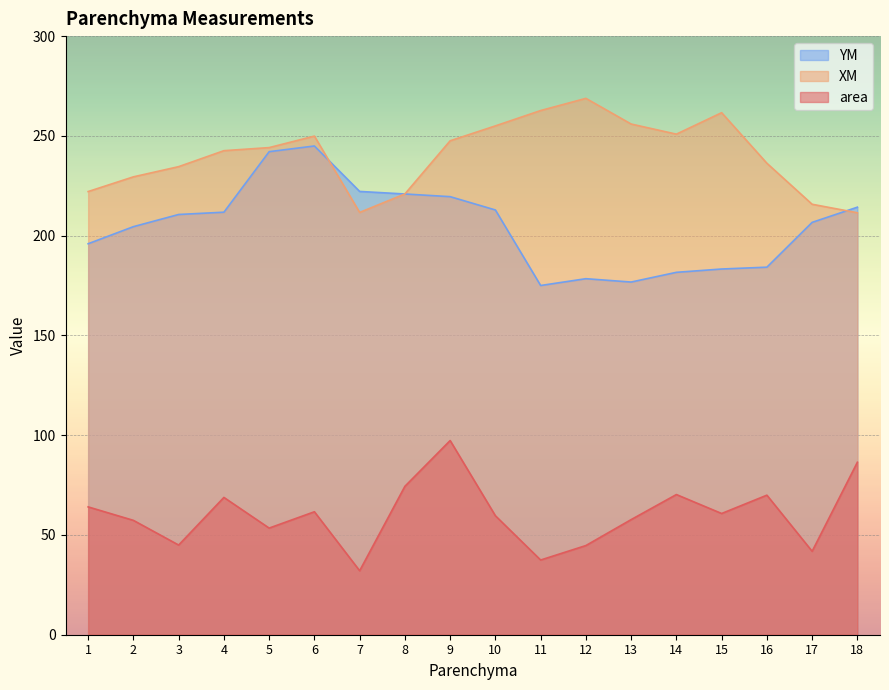

How many lines are shown in the chart?

3